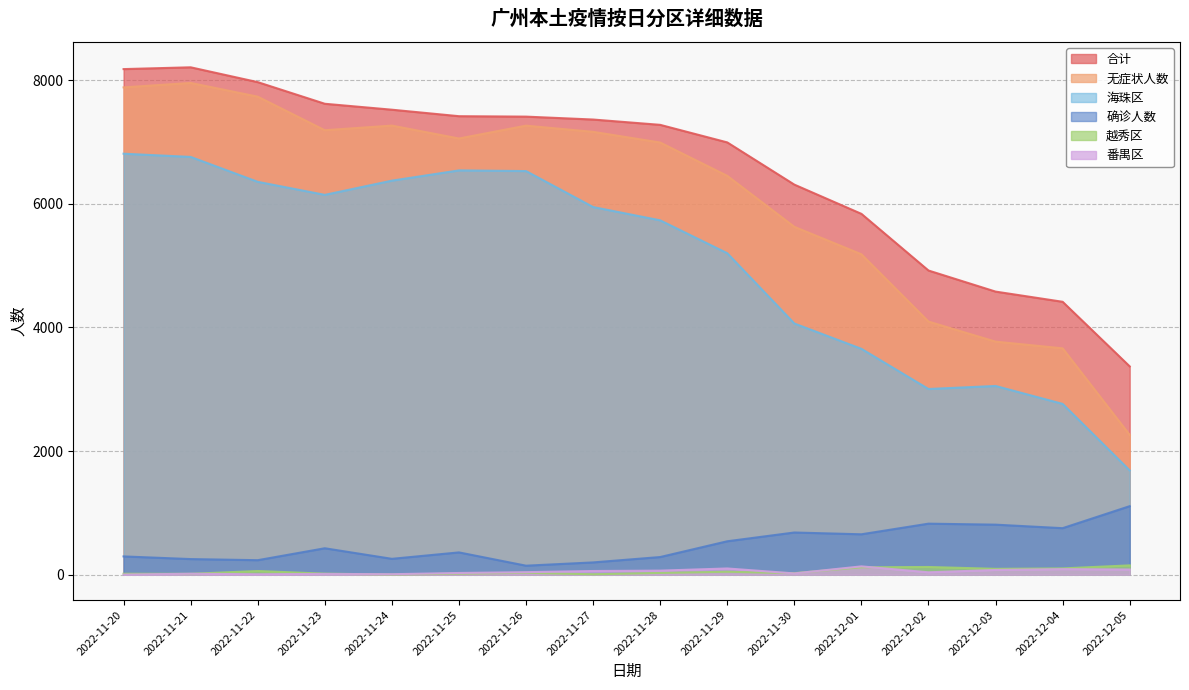

List the series in order of their peak value, highest first.

合计, 无症状人数, 海珠区, 确诊人数, 越秀区, 番禺区